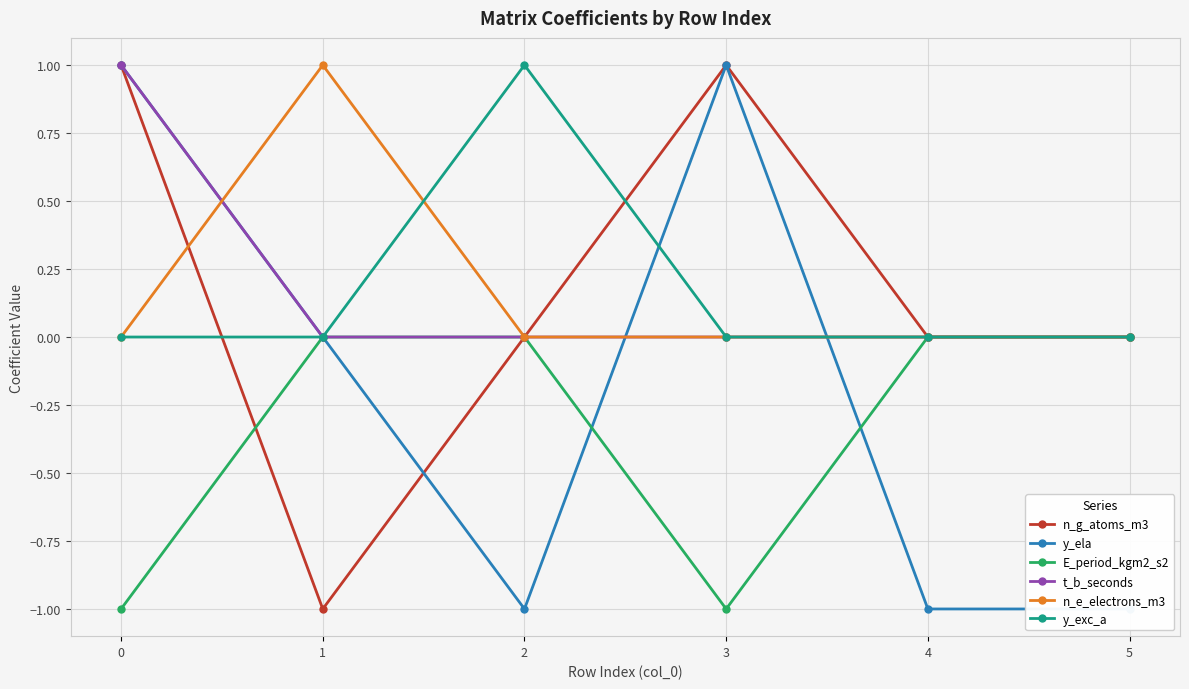

Reading left to right, list all the values displayed in this chart.

n_g_atoms_m3: 1	-1	0	1	0	0
y_ela: 1	0	-1	1	-1	-1
E_period_kgm2_s2: -1	0	0	-1	0	0
t_b_seconds: 1	0	0	0	0	0
n_e_electrons_m3: 0	1	0	0	0	0
y_exc_a: 0	0	1	0	0	0